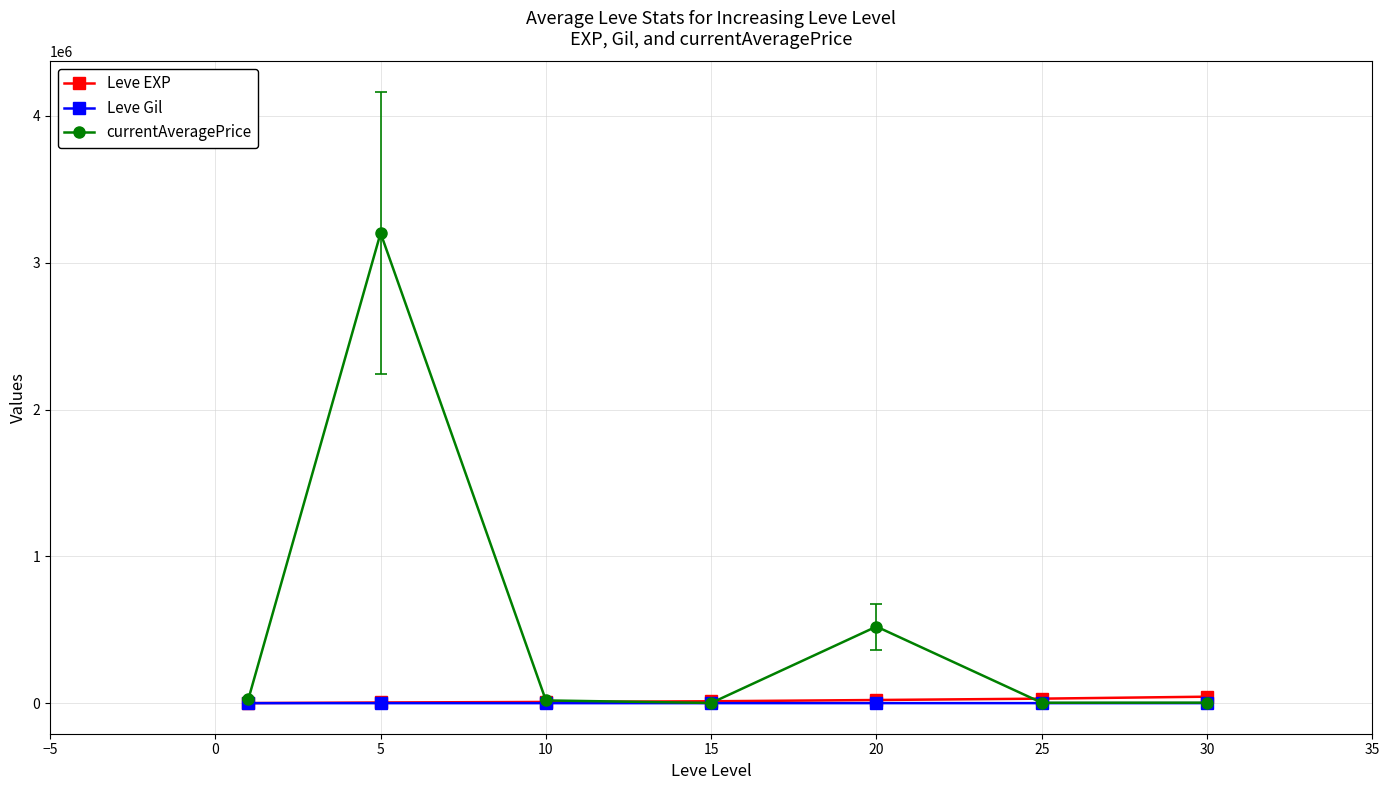

What is the minimum value shown in the chart?

112.0